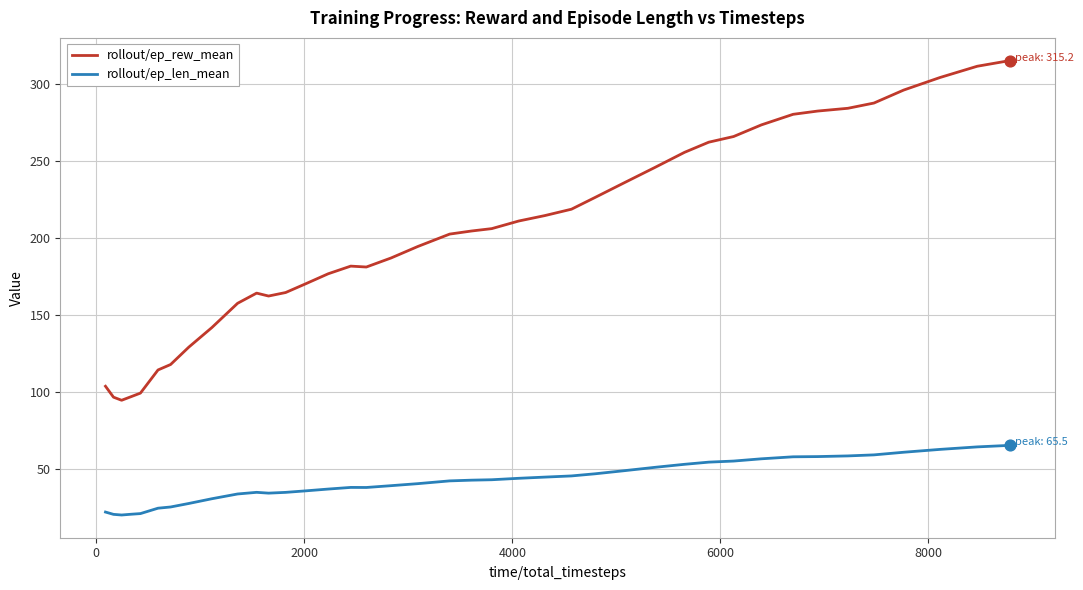

Which series has the largest range (max minus min)?

rollout/ep_rew_mean